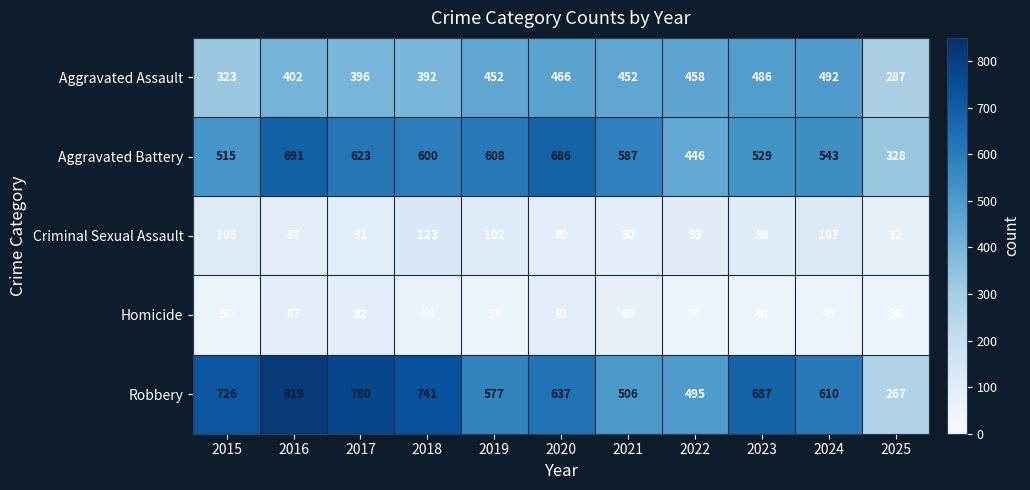

Count the number of data series in this chart.

5